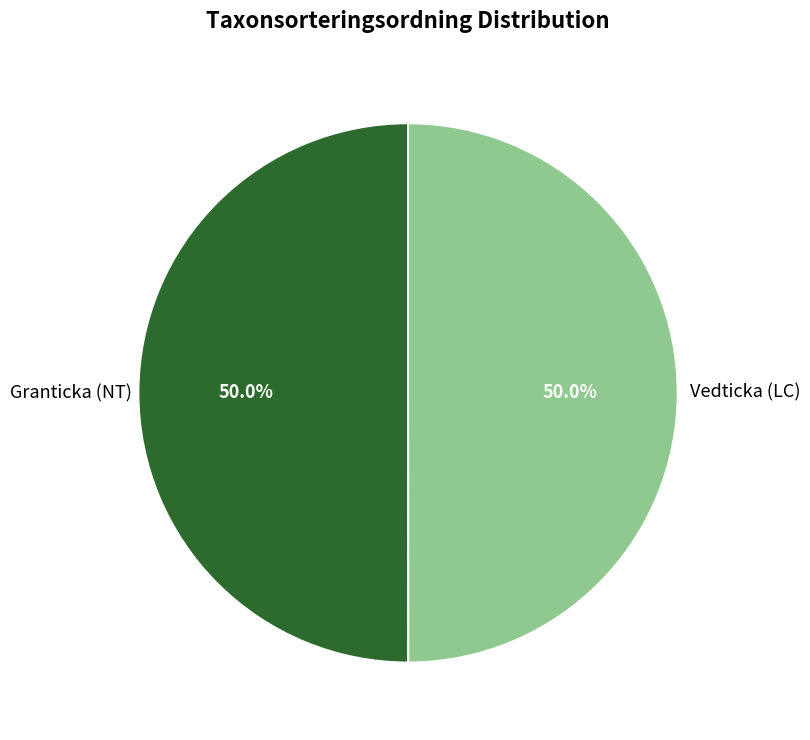

Which slice is the smallest?

Vedticka (LC)